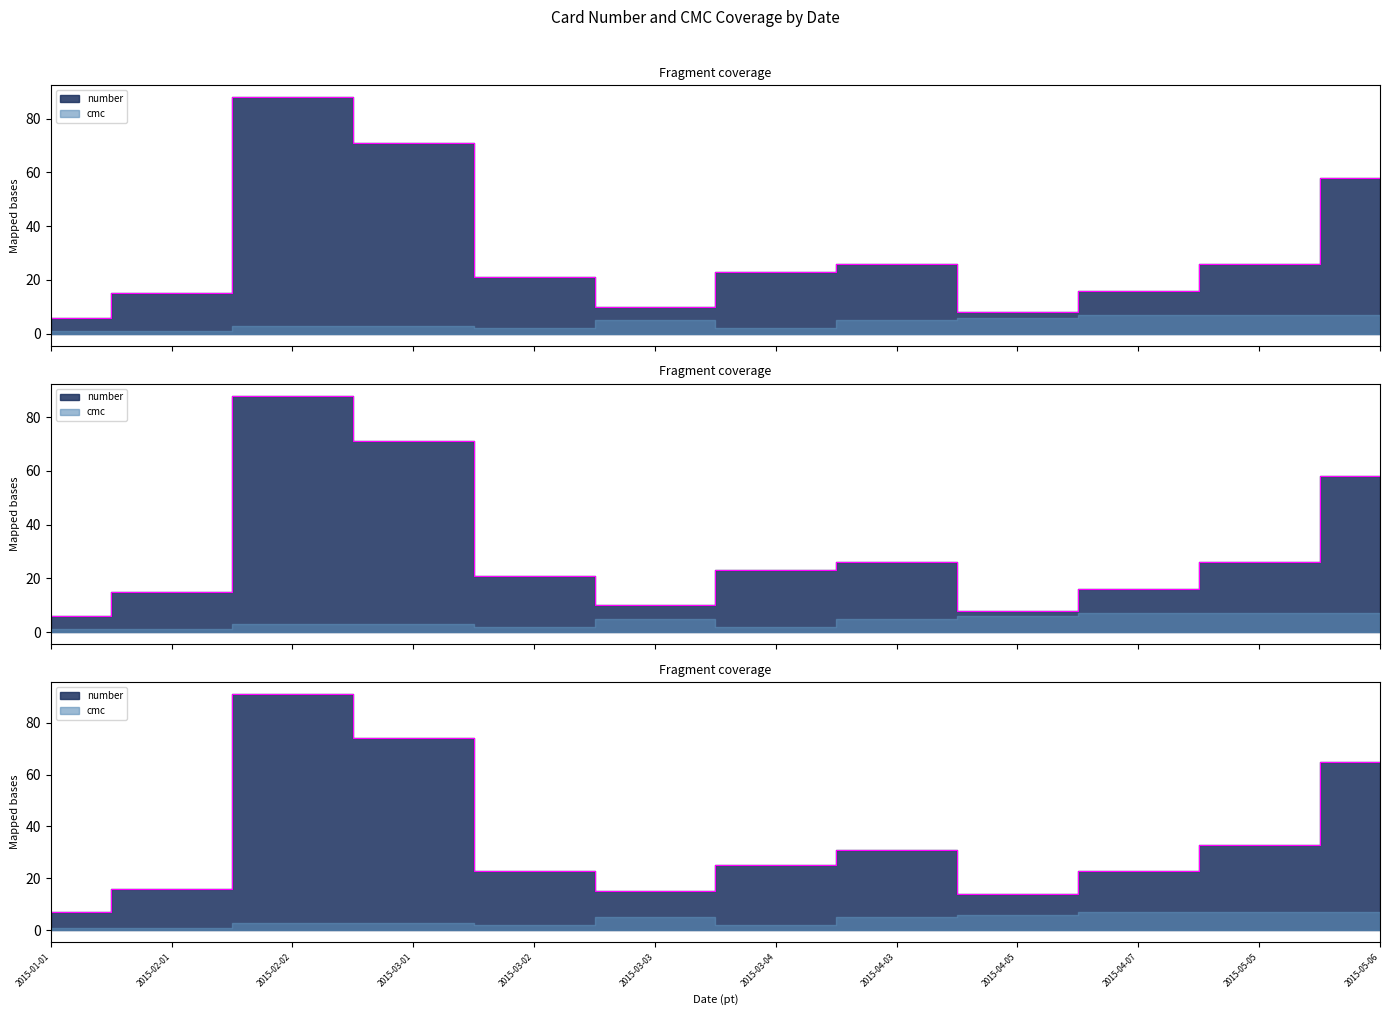

What is the sum of all values?

368